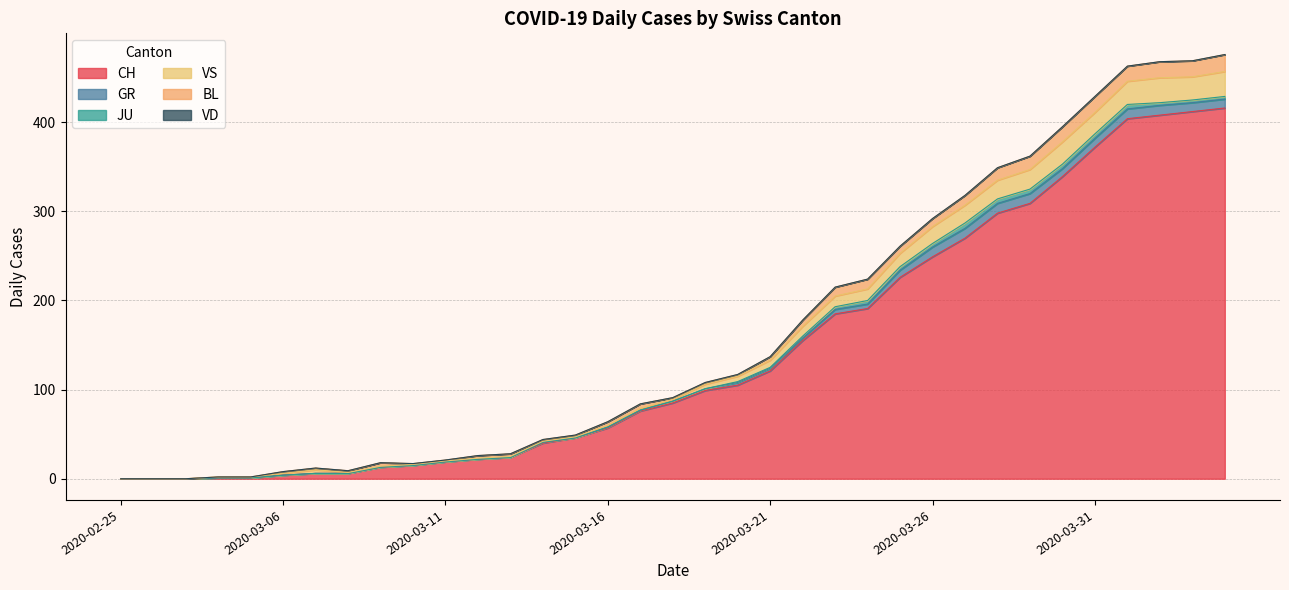

Does the chart have visible grid lines?

Yes